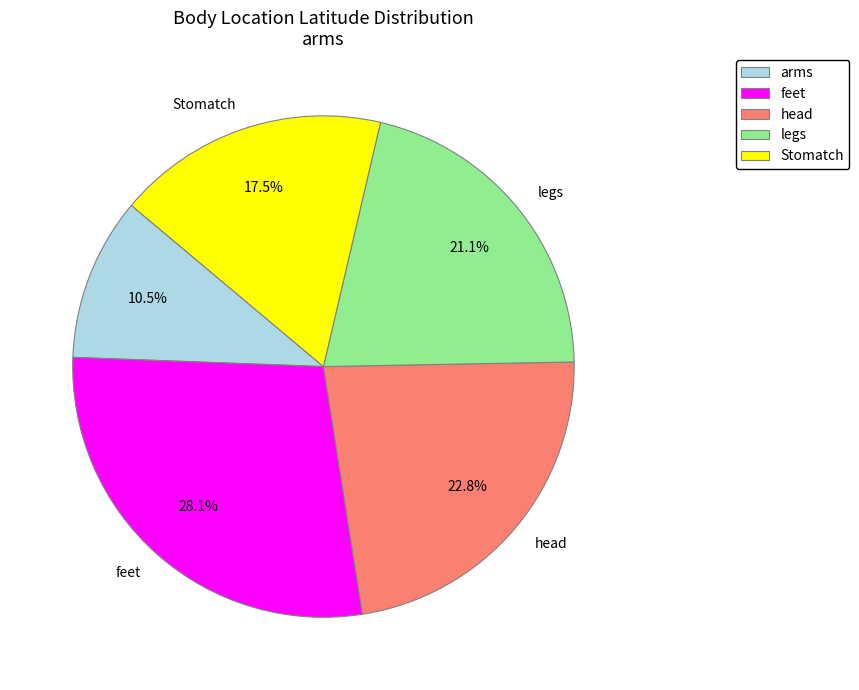

Do head and Stomatch together represent more than half of the pie?

No